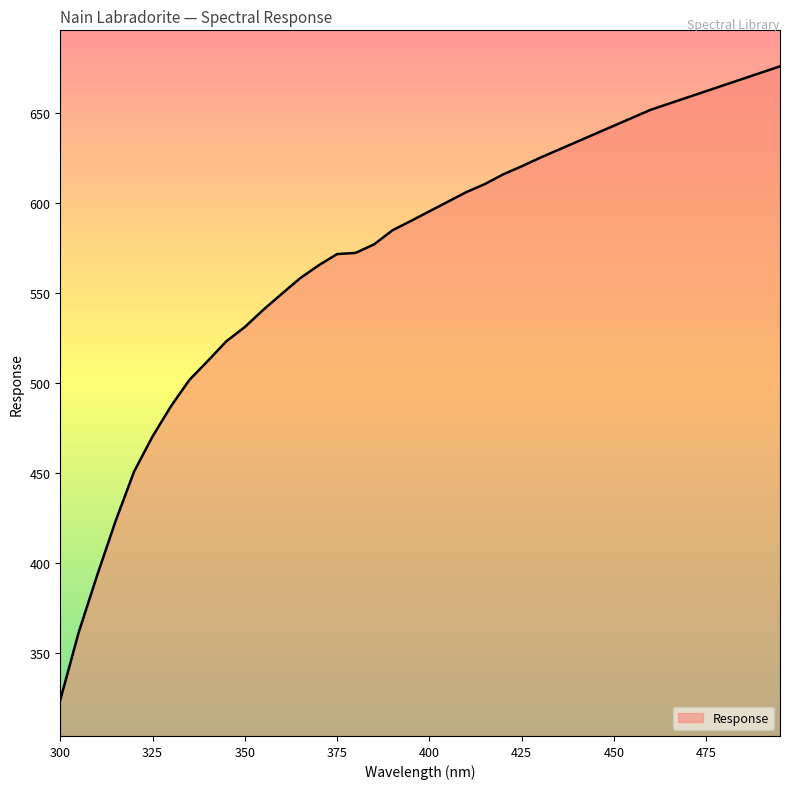

What is the smallest value displayed?

323.7